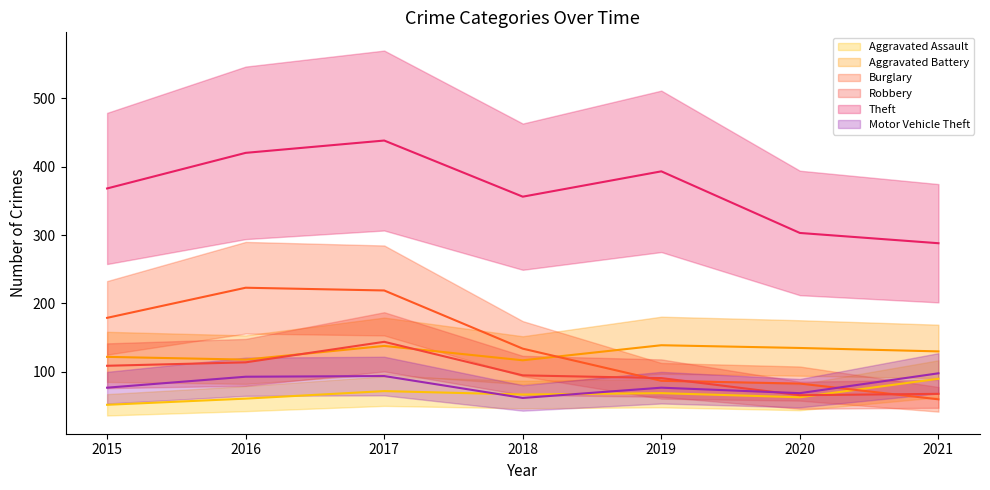

List the series in order of their peak value, highest first.

Theft, Burglary, Robbery, Aggravated Battery, Motor Vehicle Theft, Aggravated Assault